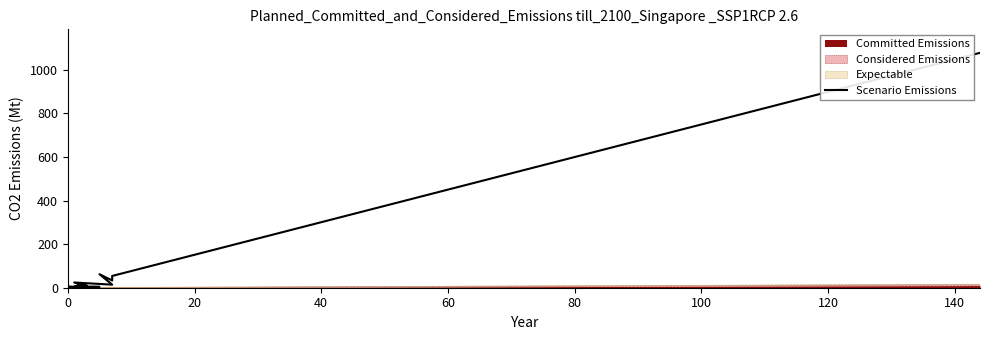

What is the difference between the maximum and minimum values?

1078